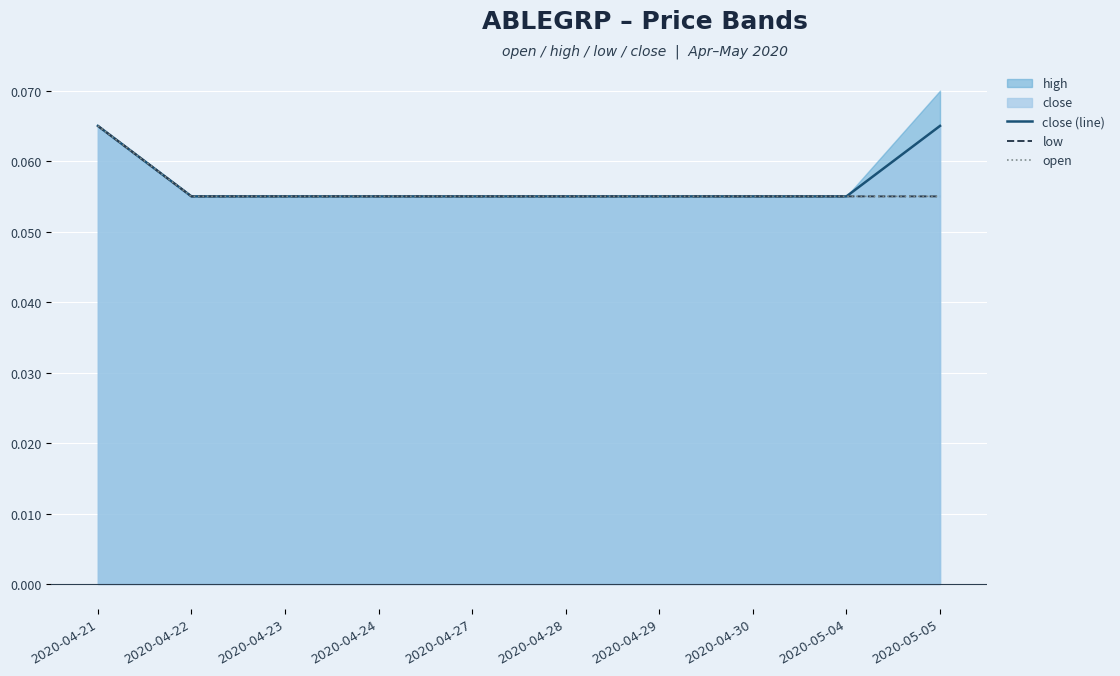

What is the value of the open point at the 5th from the left?

0.1